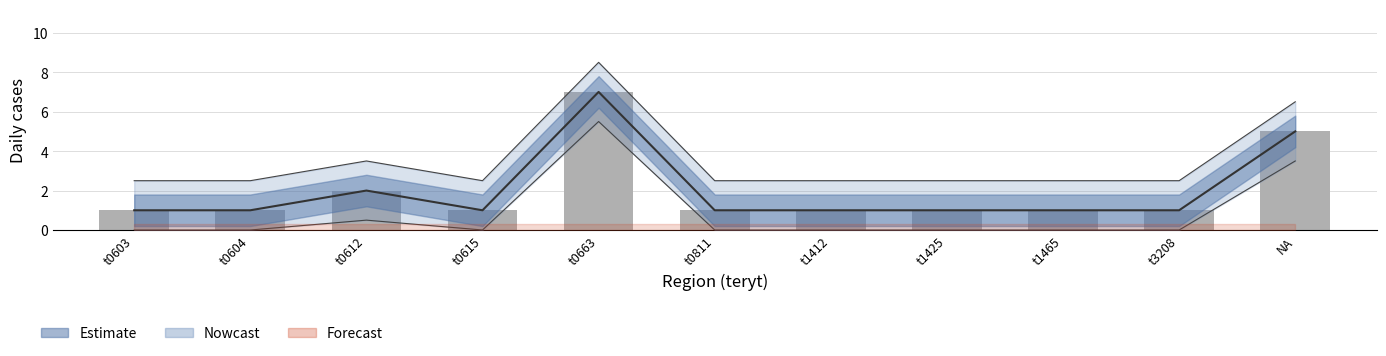

Is it true that the value at t0604 is 1?

True